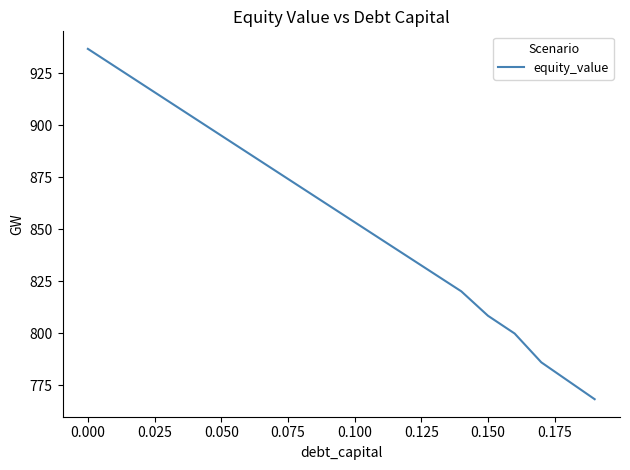

What is the minimum value shown in the chart?

768.4